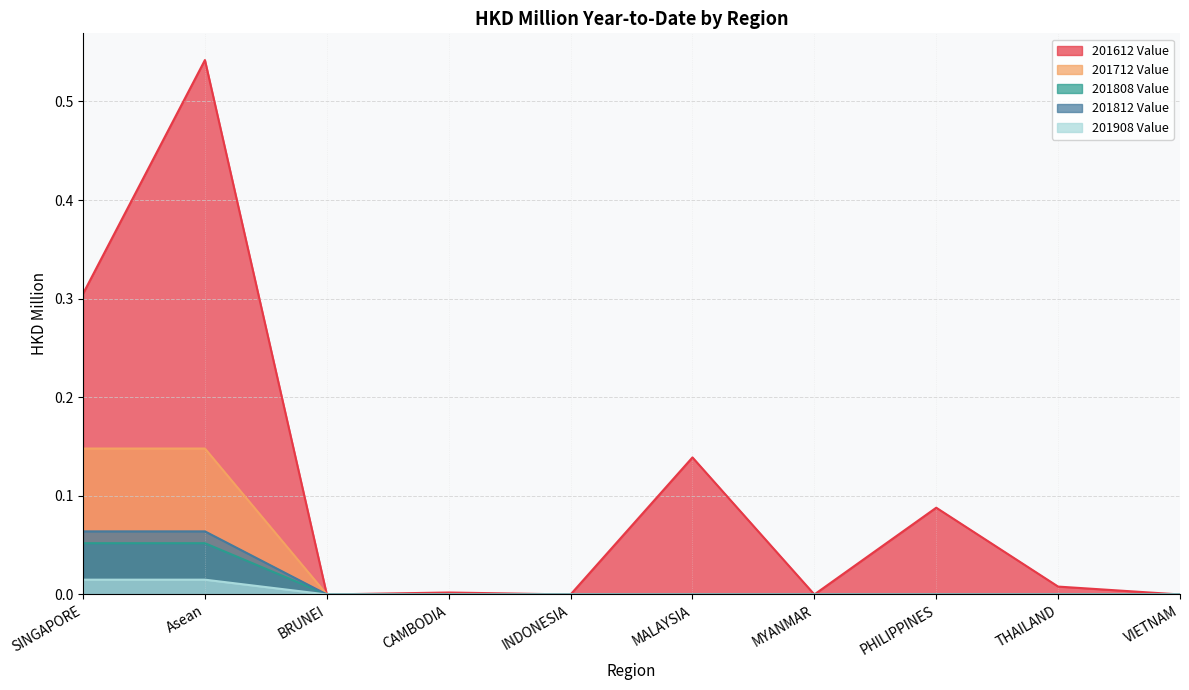

What is the difference between the maximum and minimum values in the 201712 Value series?

0.1